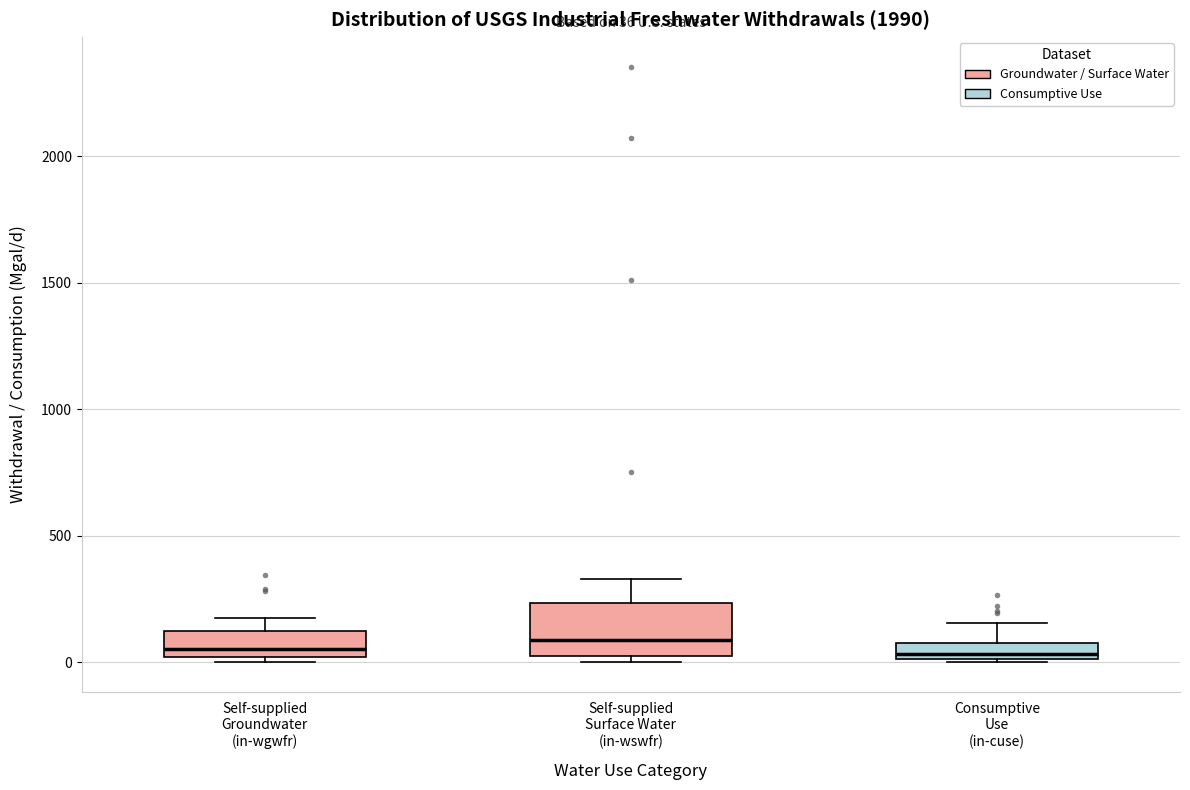

Which box is the tallest, from its lower edge to its upper edge?

Self-supplied Surface Water (in-wswfr)